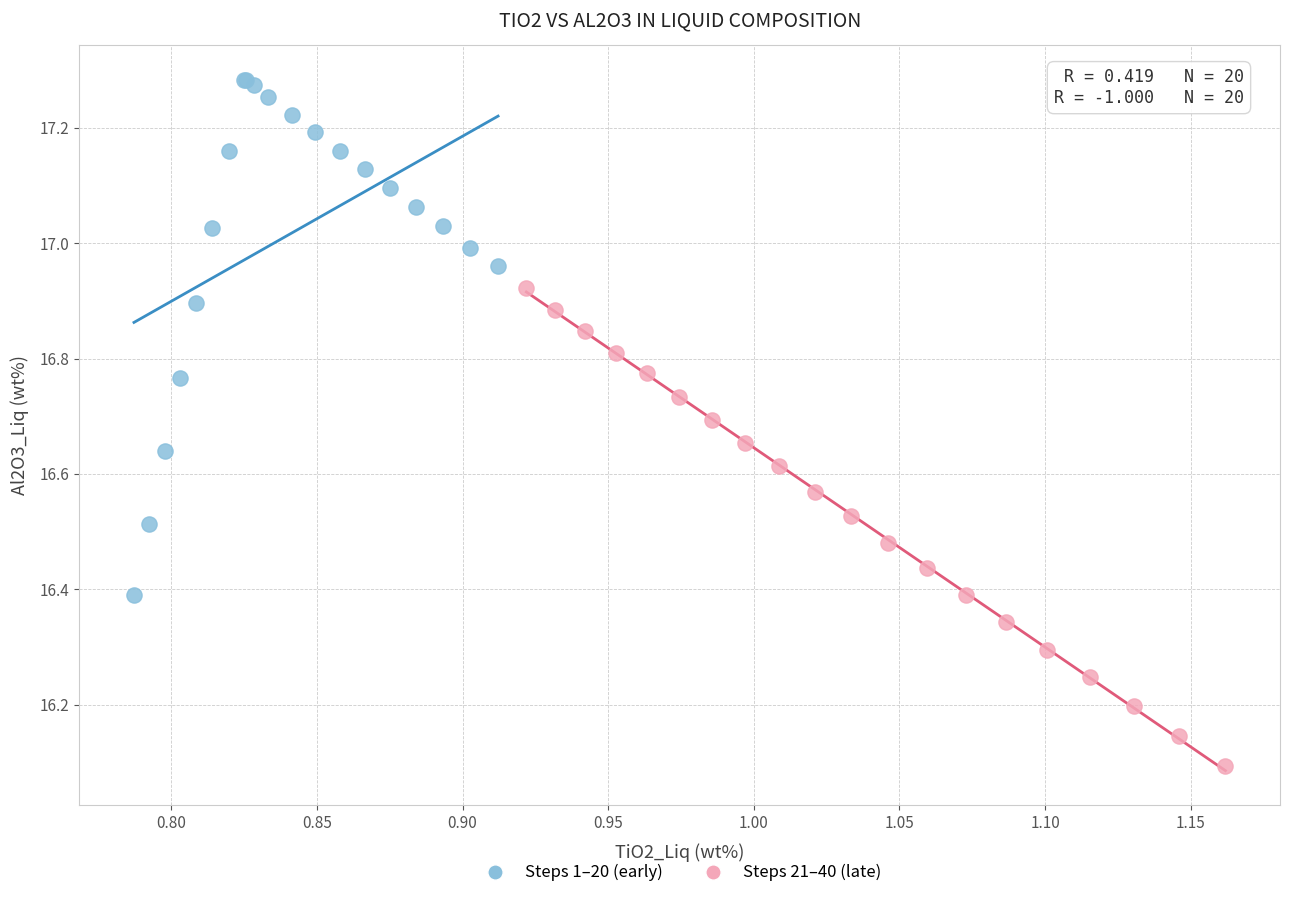

What are all the series names shown in the legend?

Steps 1–20 (early), Steps 21–40 (late)